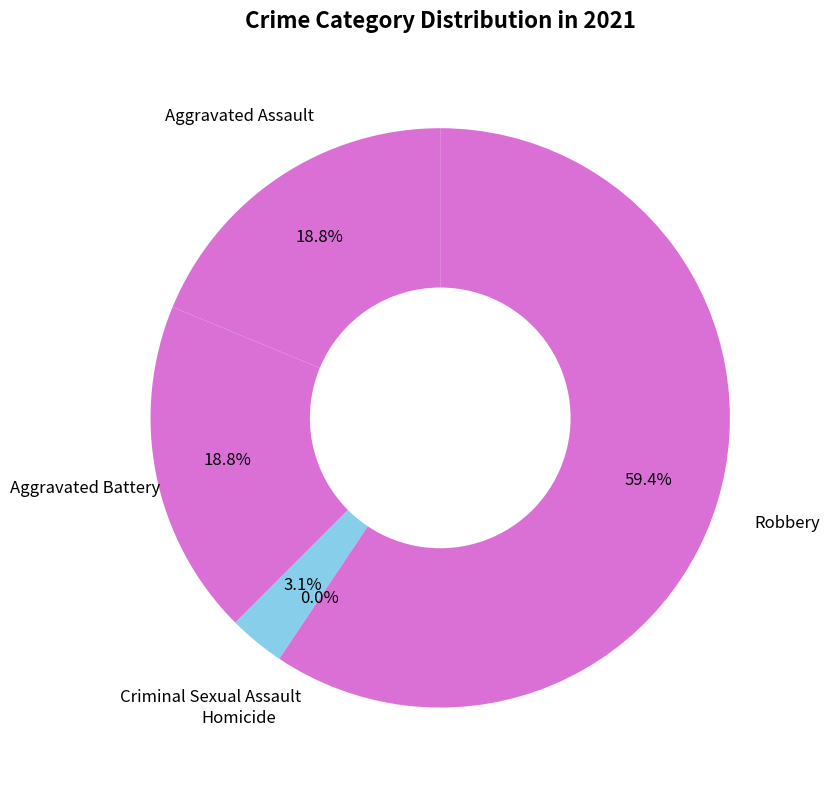

To the nearest percent, what is the combined percentage of Aggravated Assault and Robbery?

78%